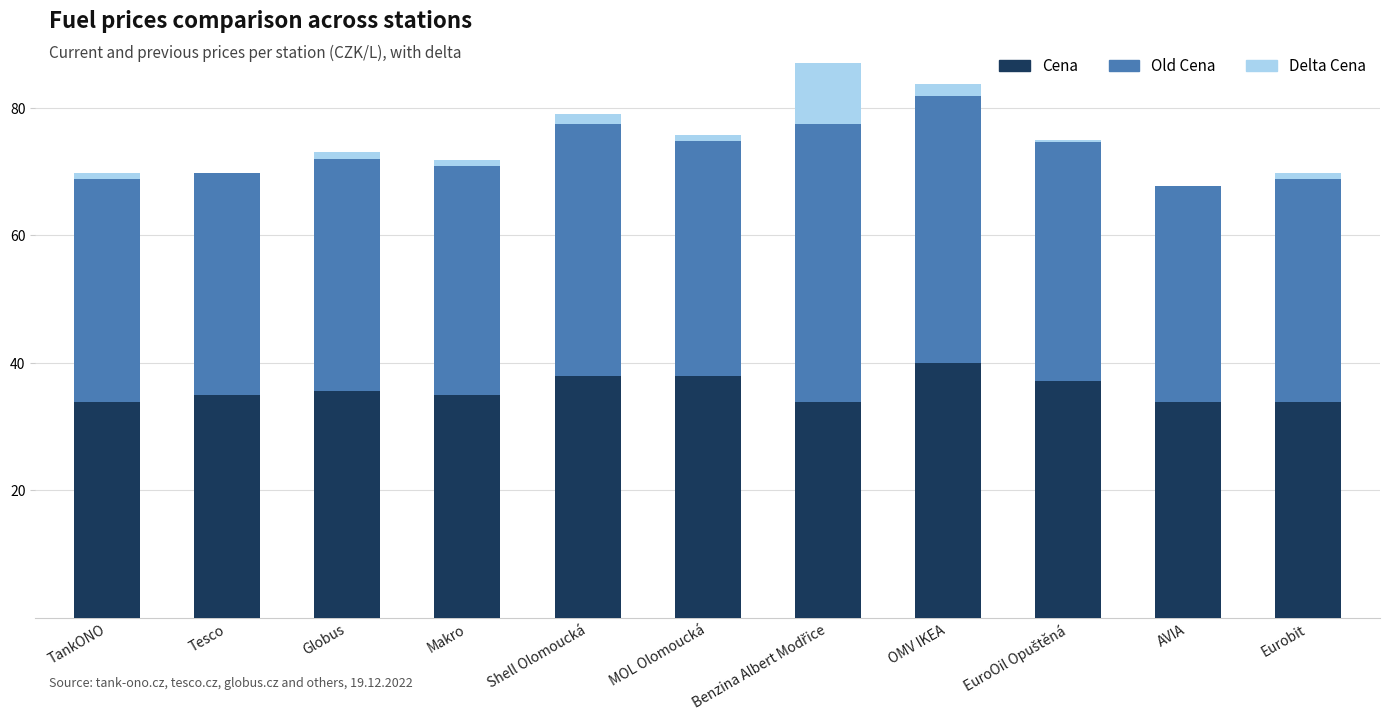

Is it true that Cena equals 35.5 at Globus?

True